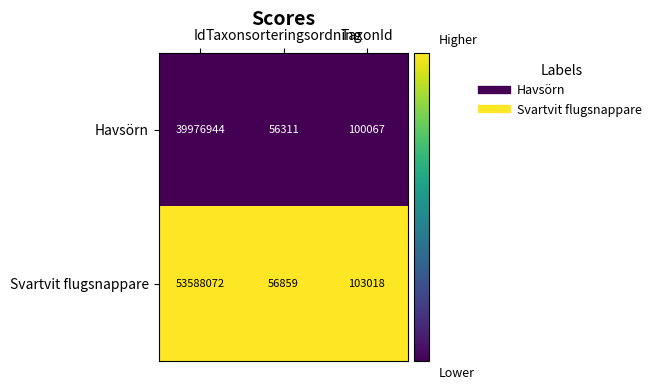

At which category is the sum across all series the highest?

Id